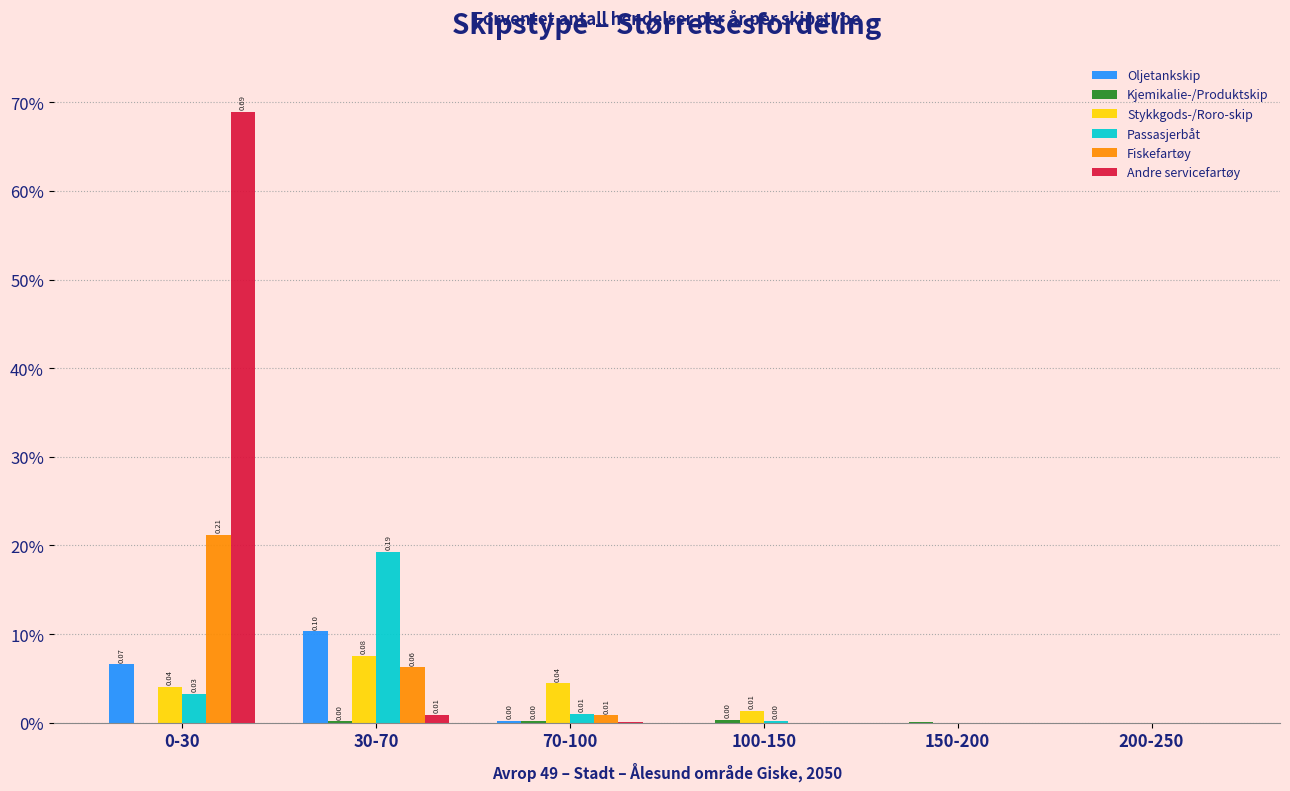

How many categories are shown in the chart?

6